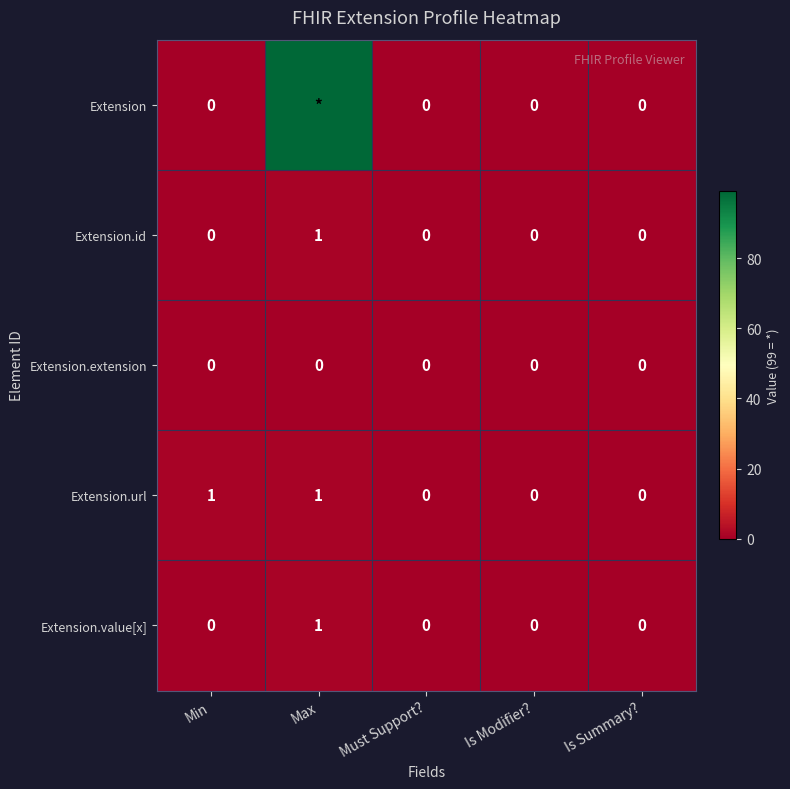

Which category has the highest value across all series?

Max